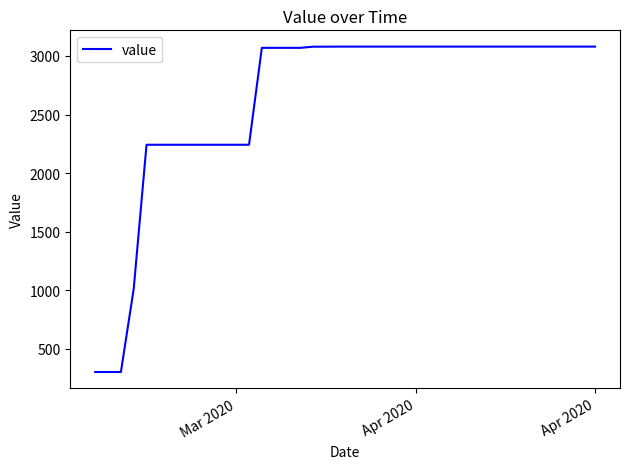

What is the difference between the maximum and minimum values?

2777.6